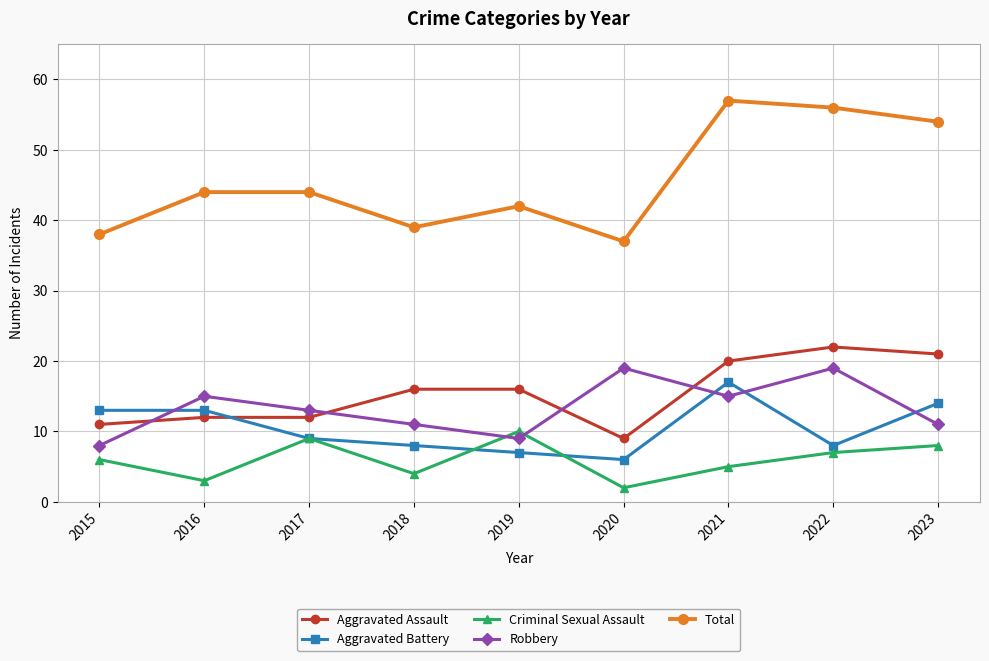

What is the spread (max minus min) of values at 2019?

35